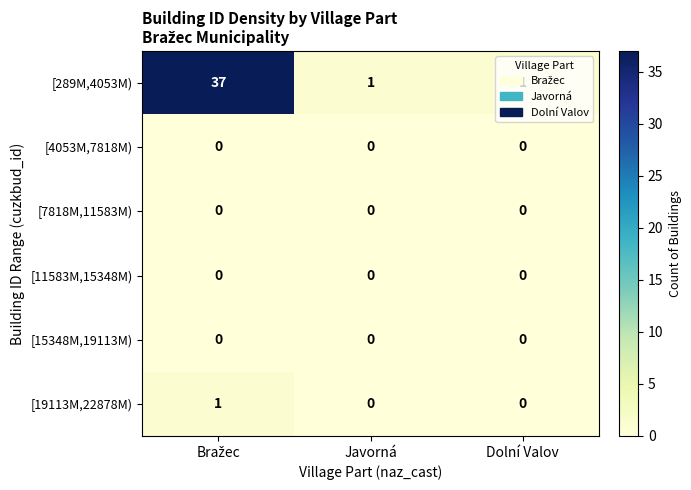

True or false: [15348M,19113M) has a value of 0 at Javorná.

True